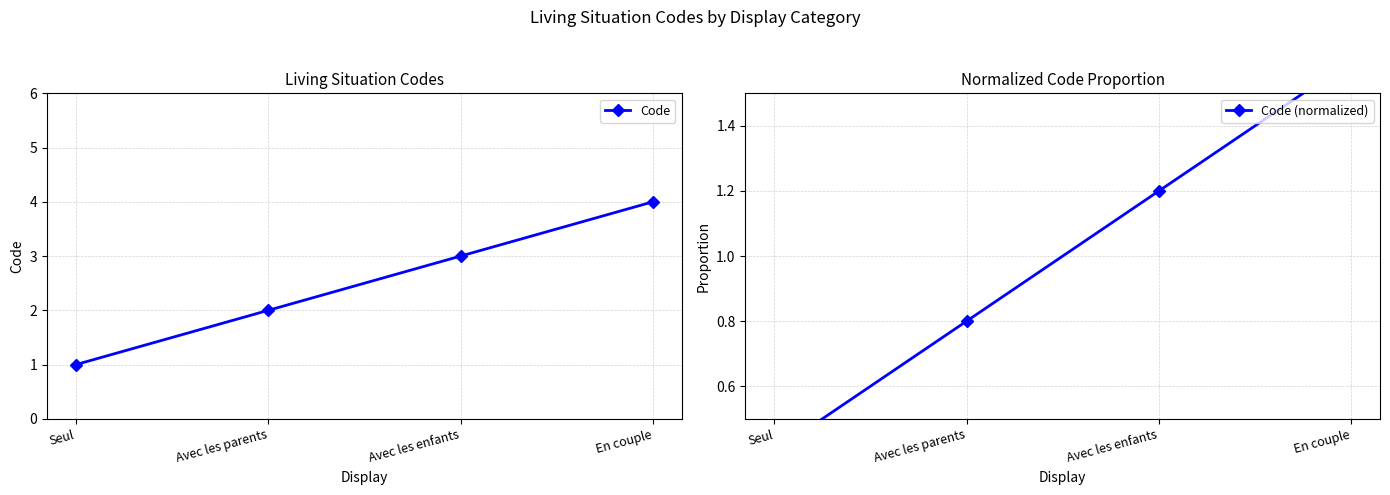

At how many categories does at least one series exceed 3?

1